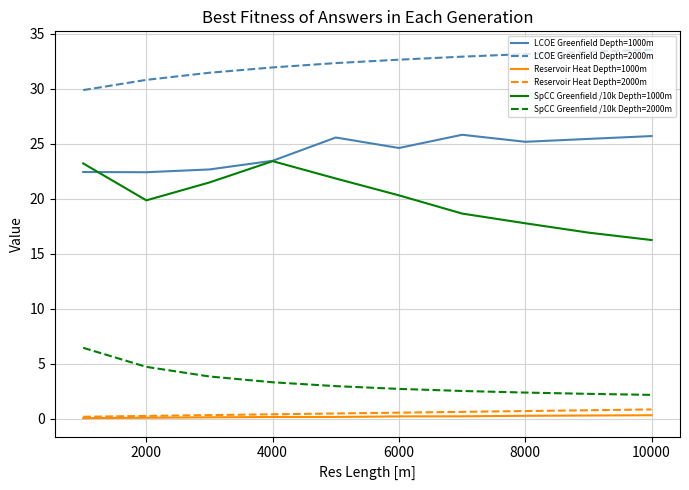

Which series has the largest total across all categories?

LCOE Greenfield Depth=2000m